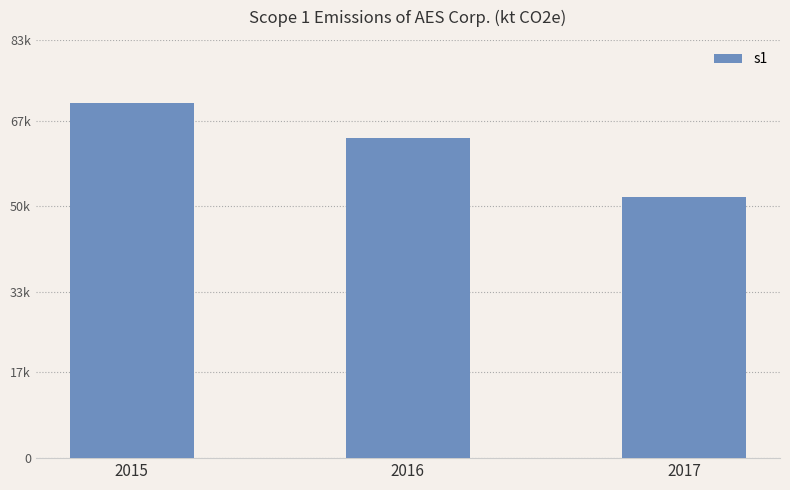

What is the ratio of the value at 2015 to the value at 2016?

1.1